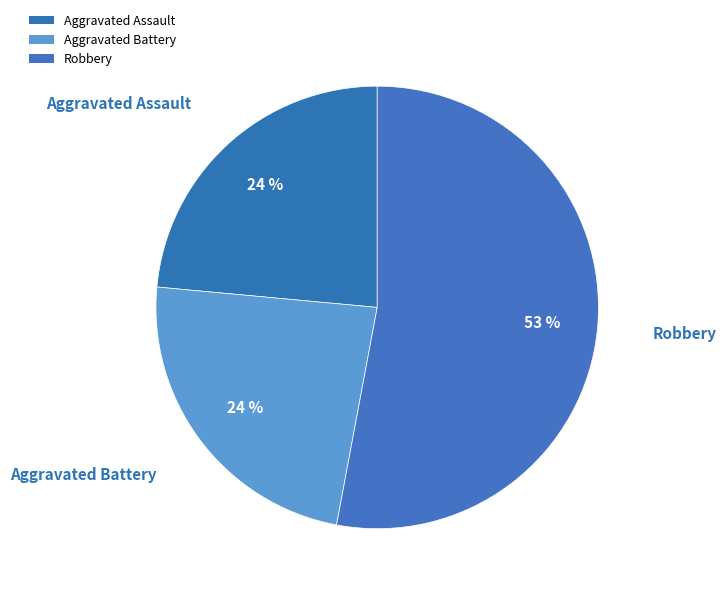

To the nearest percent, what is the combined percentage of Aggravated Battery and Robbery?

76%